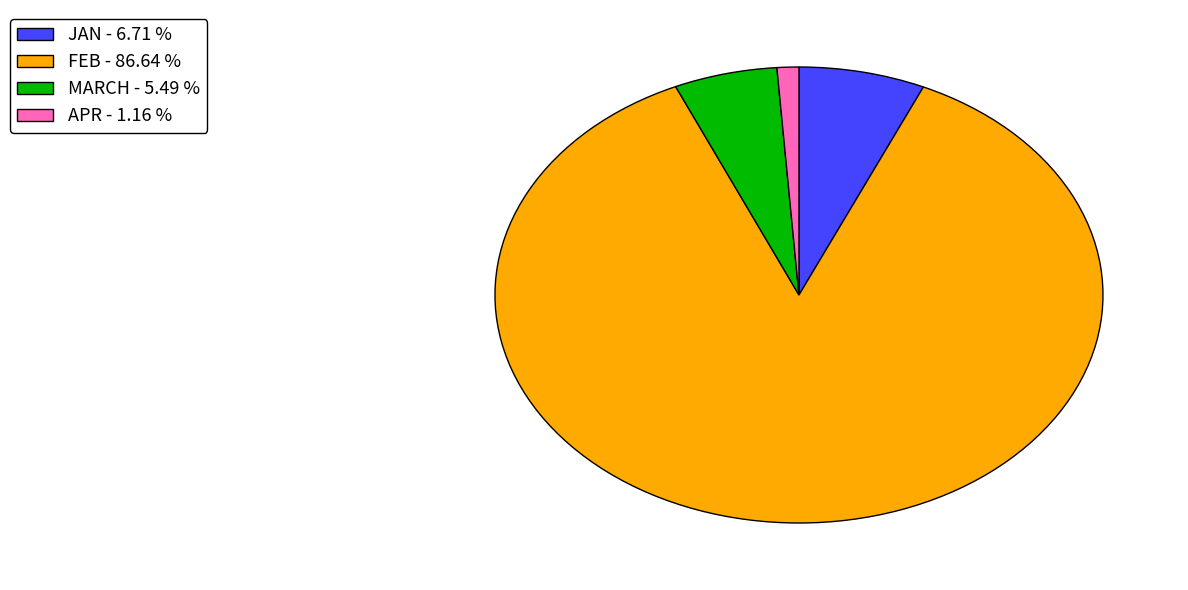

Which slice is the smallest?

APR - 1.16 %